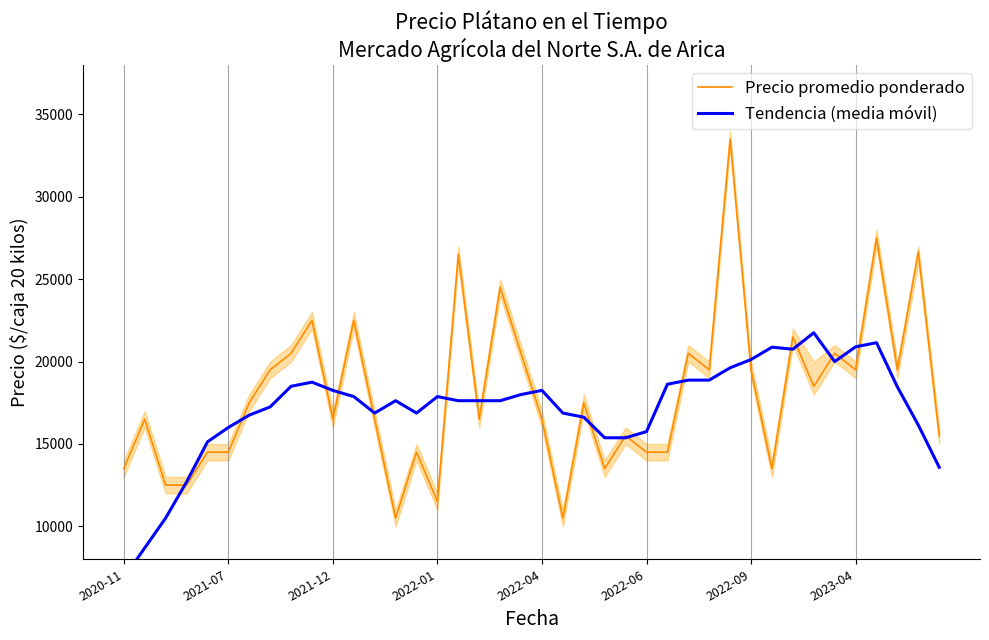

What is the average value of the Precio promedio ponderado series?

18054